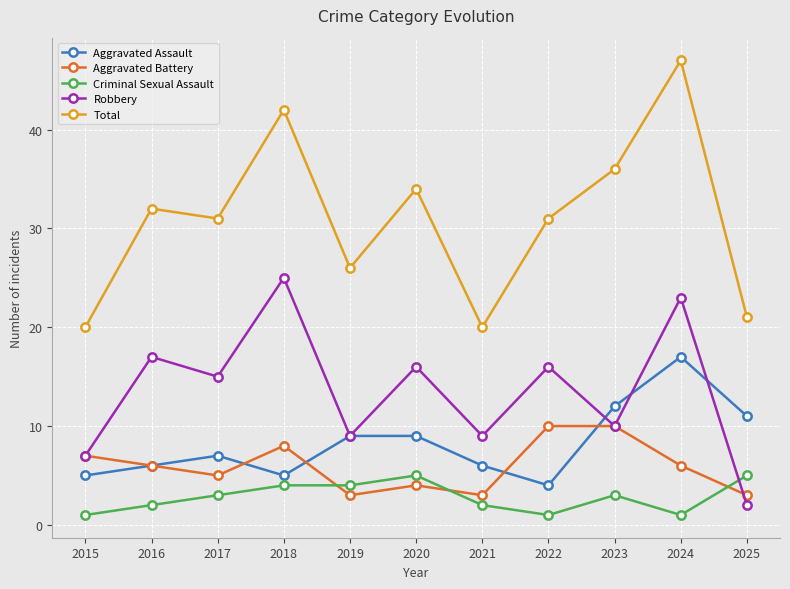

Is this an area chart (filled region under the line)?

No